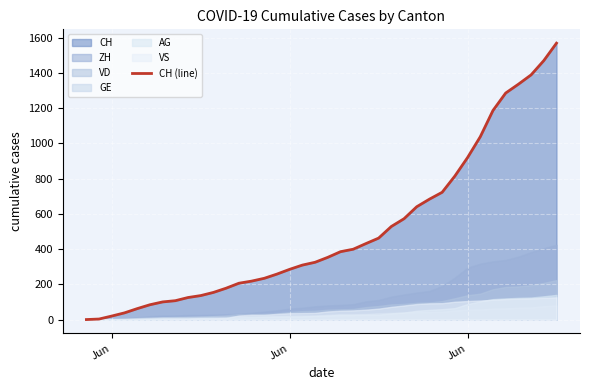

How many lines are shown in the chart?

1